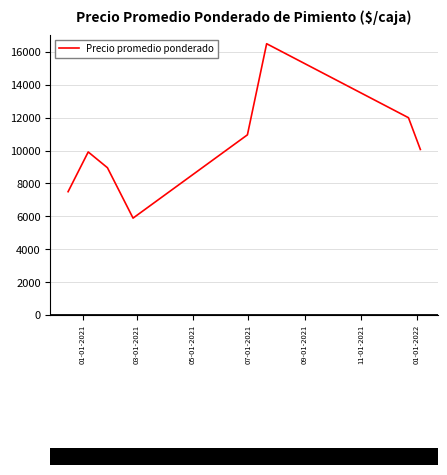

Reading left to right, transcribe all the data shown in this chart.

7500.0	9916.7	8958.3	5892.9	10958.3	16500.0	12000.0	10068.2